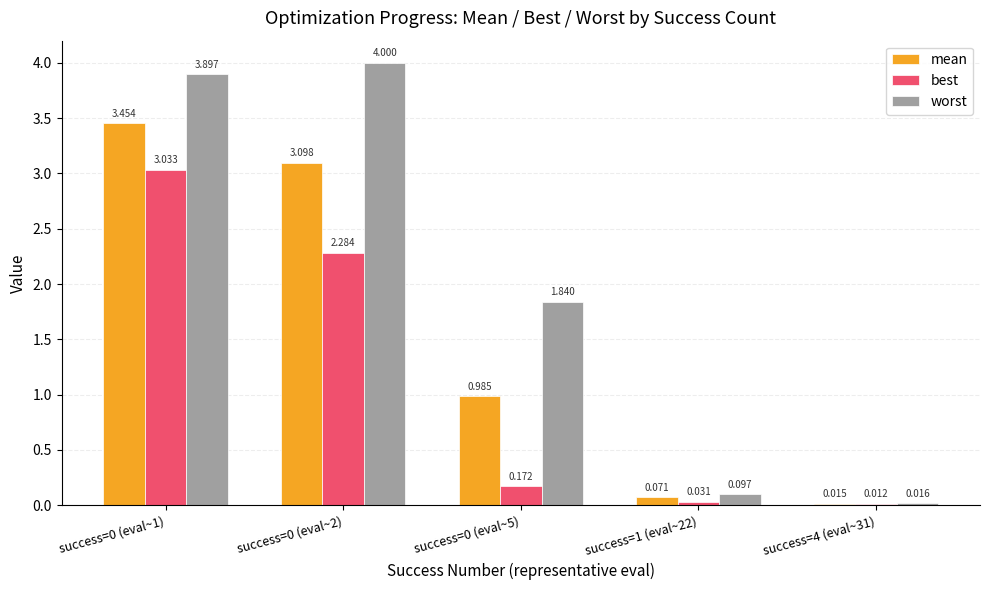

Which series changed the most between success=0 (eval~5) and success=1 (eval~22)?

worst